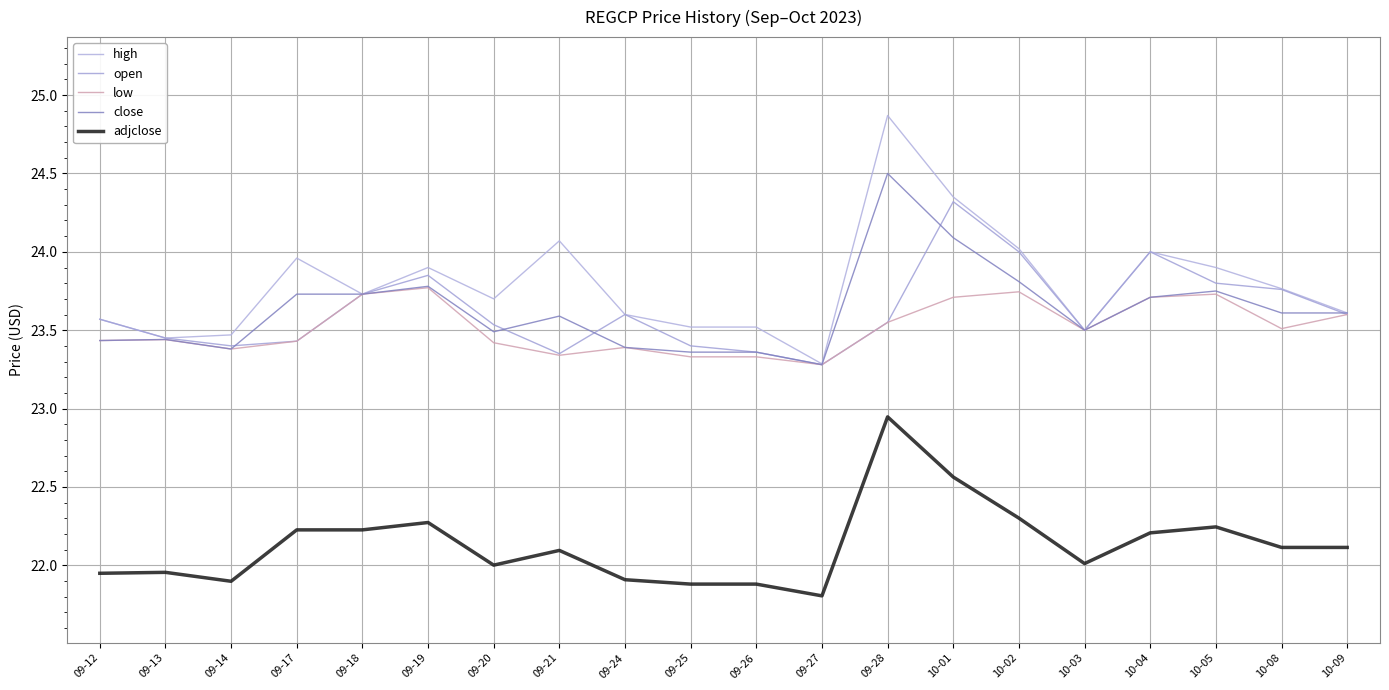

True or false: close and adjclose intersect in this chart.

False